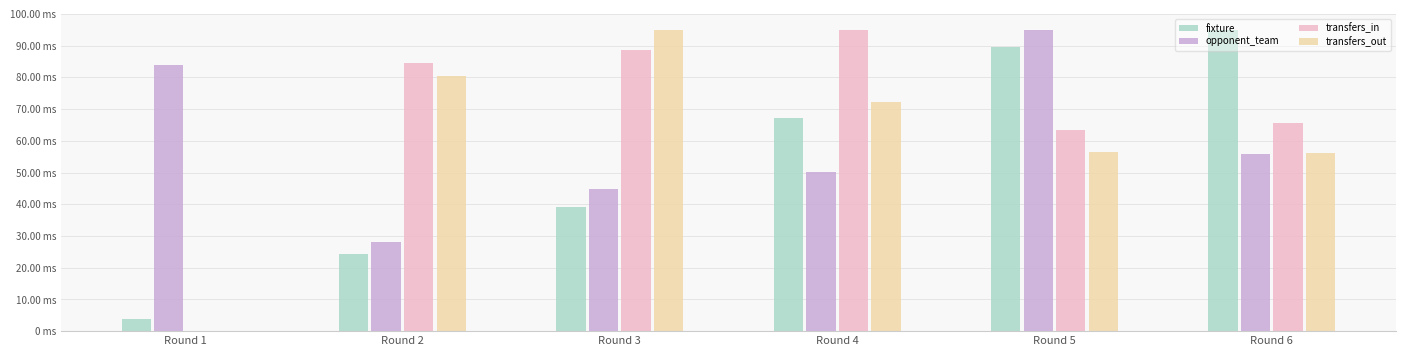

What are all the series names shown in the legend?

fixture, opponent_team, transfers_in, transfers_out